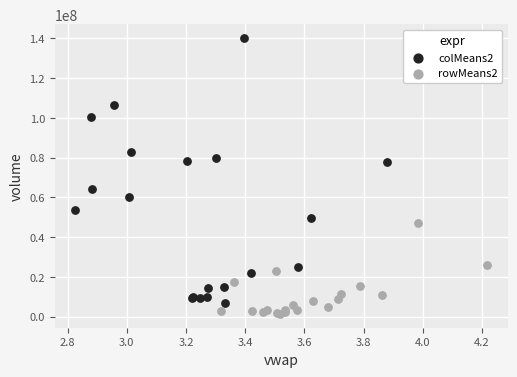

Which series contains the highest Y value?

colMeans2